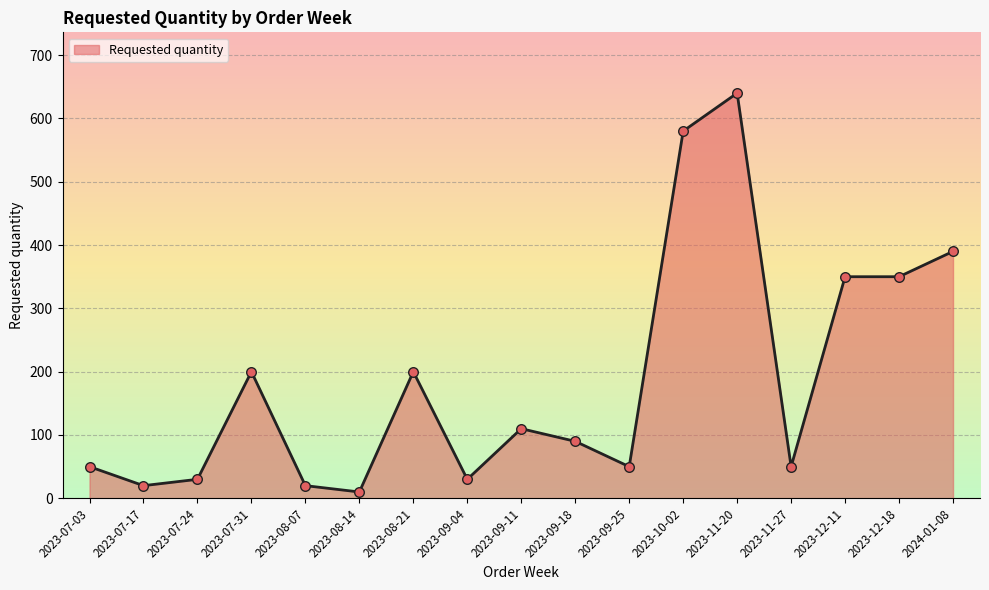

Approximately how many times larger is the value at 2023-12-18 compared to 2023-09-11?

3.2